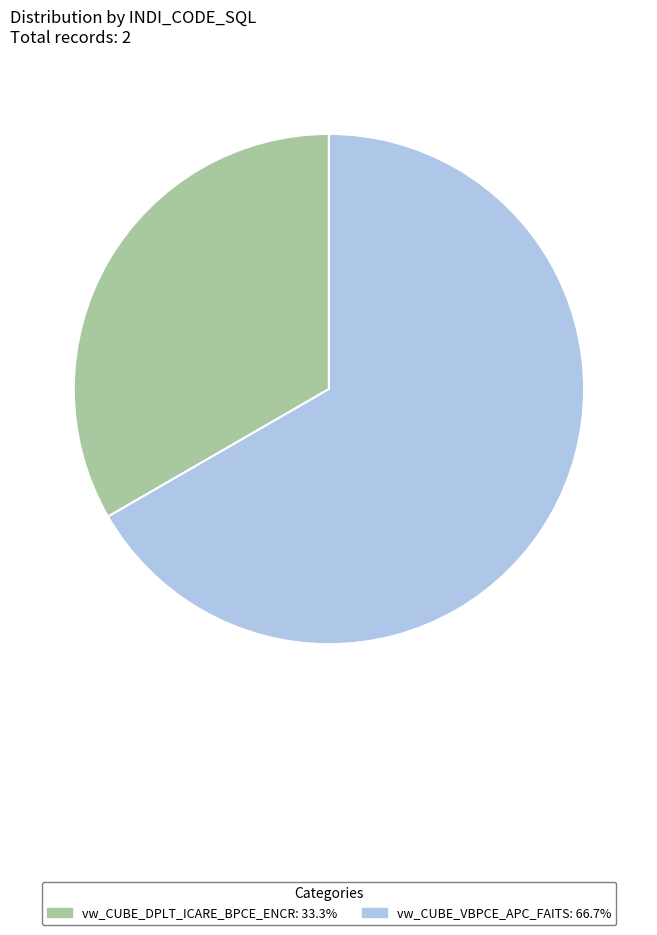

Does vw_CUBE_VBPCE_APC_FAITS represent more than half of the total?

Yes